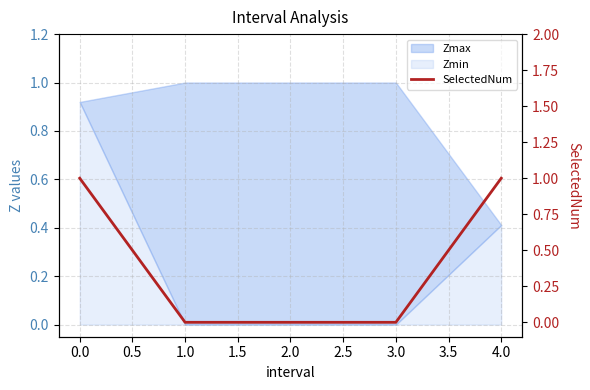

How many data points are above 0?

2